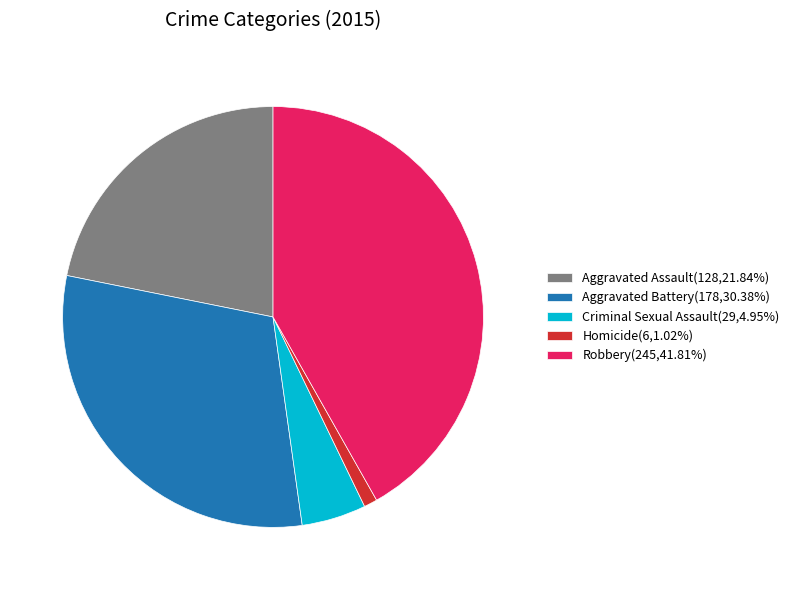

How many segments does this pie chart have?

5